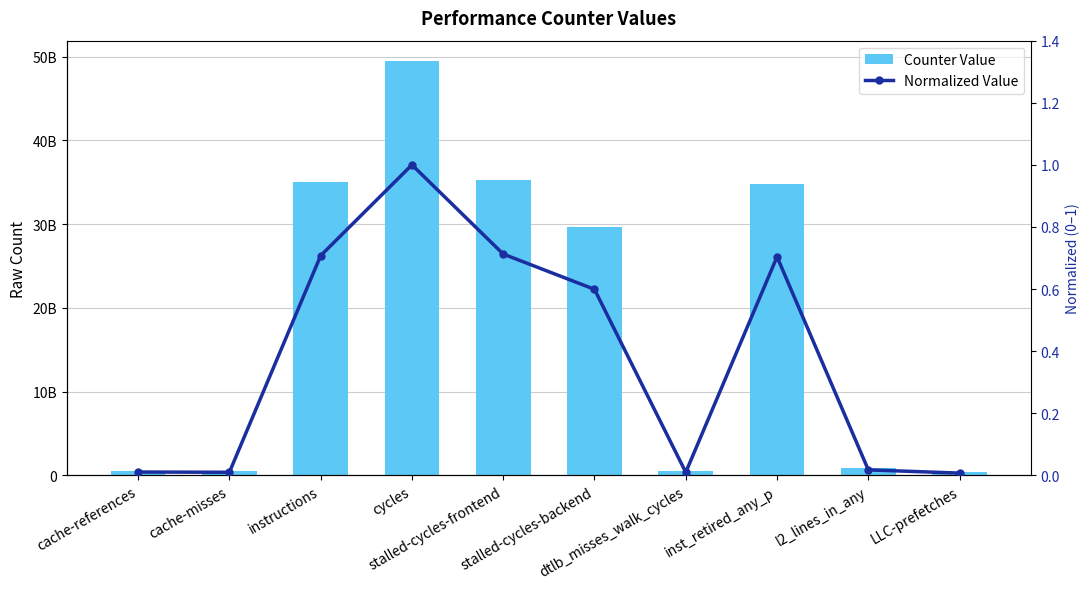

Reading left to right, list all the values displayed in this chart.

Counter Value: cache-references=526774654.0	cache-misses=488037311.0	instructions=34989052521.0	cycles=49452149940.0	stalled-cycles-frontend=35246670576.0	stalled-cycles-backend=29626466855.0	dtlb_misses_walk_cycles=485179842.0	inst_retired_any_p=34810167328.0	l2_lines_in_any=869315339.0	LLC-prefetches=356190107.0
Normalized Value: cache-references=0.0	cache-misses=0.0	instructions=0.7	cycles=1.0	stalled-cycles-frontend=0.7	stalled-cycles-backend=0.6	dtlb_misses_walk_cycles=0.0	inst_retired_any_p=0.7	l2_lines_in_any=0.0	LLC-prefetches=0.0